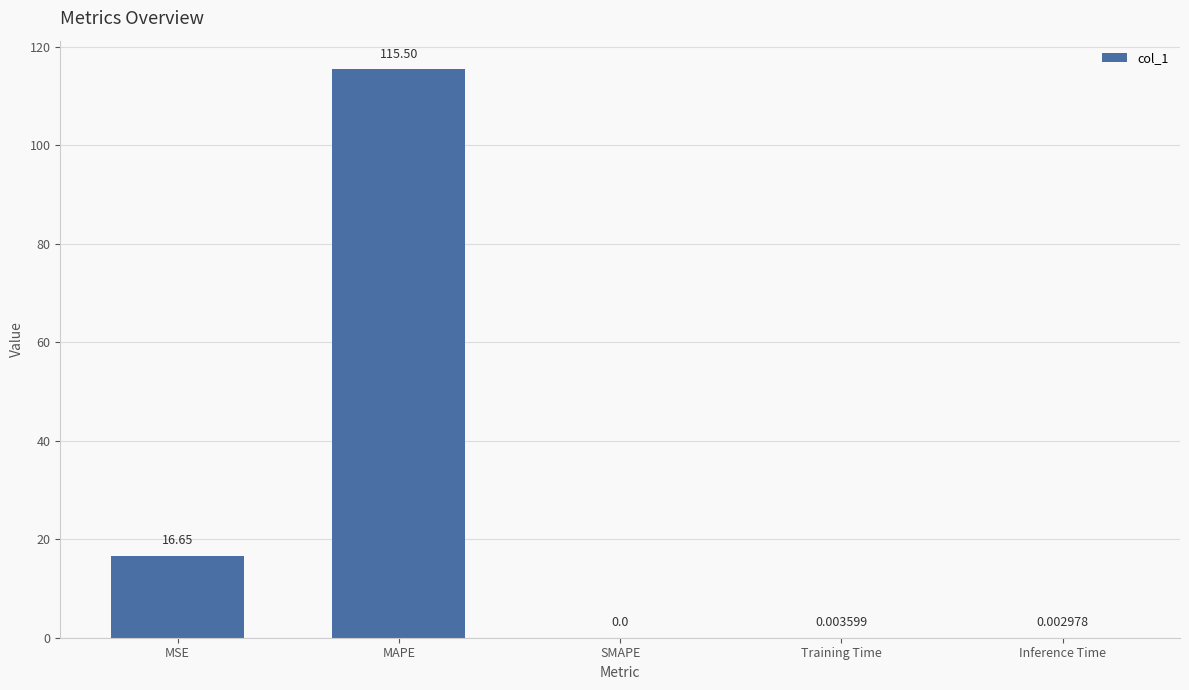

At which label is the value closest to 57?

MSE